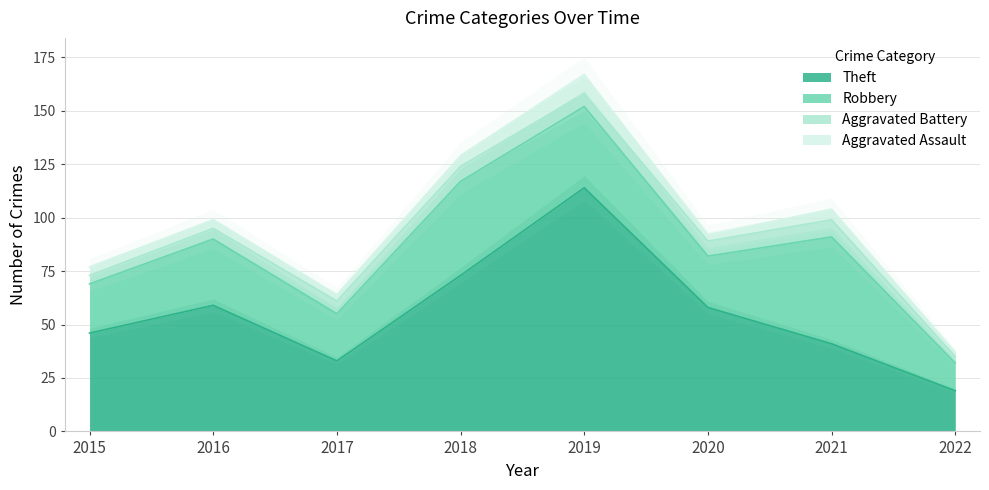

Is the value of Aggravated Battery at 2016 greater than the value of Theft at 2022?

No